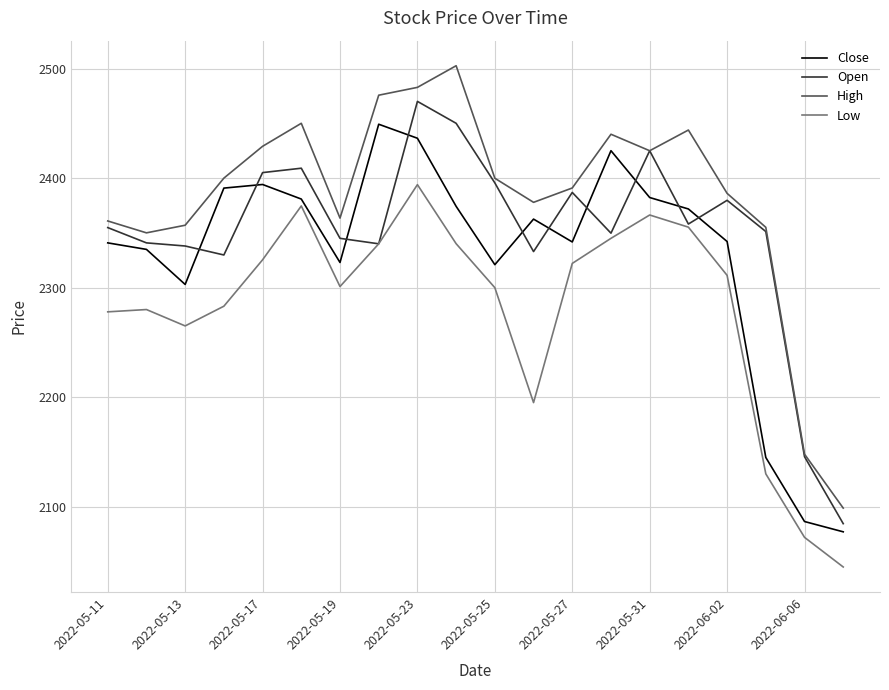

How many values in the Open series are below 2354?

10